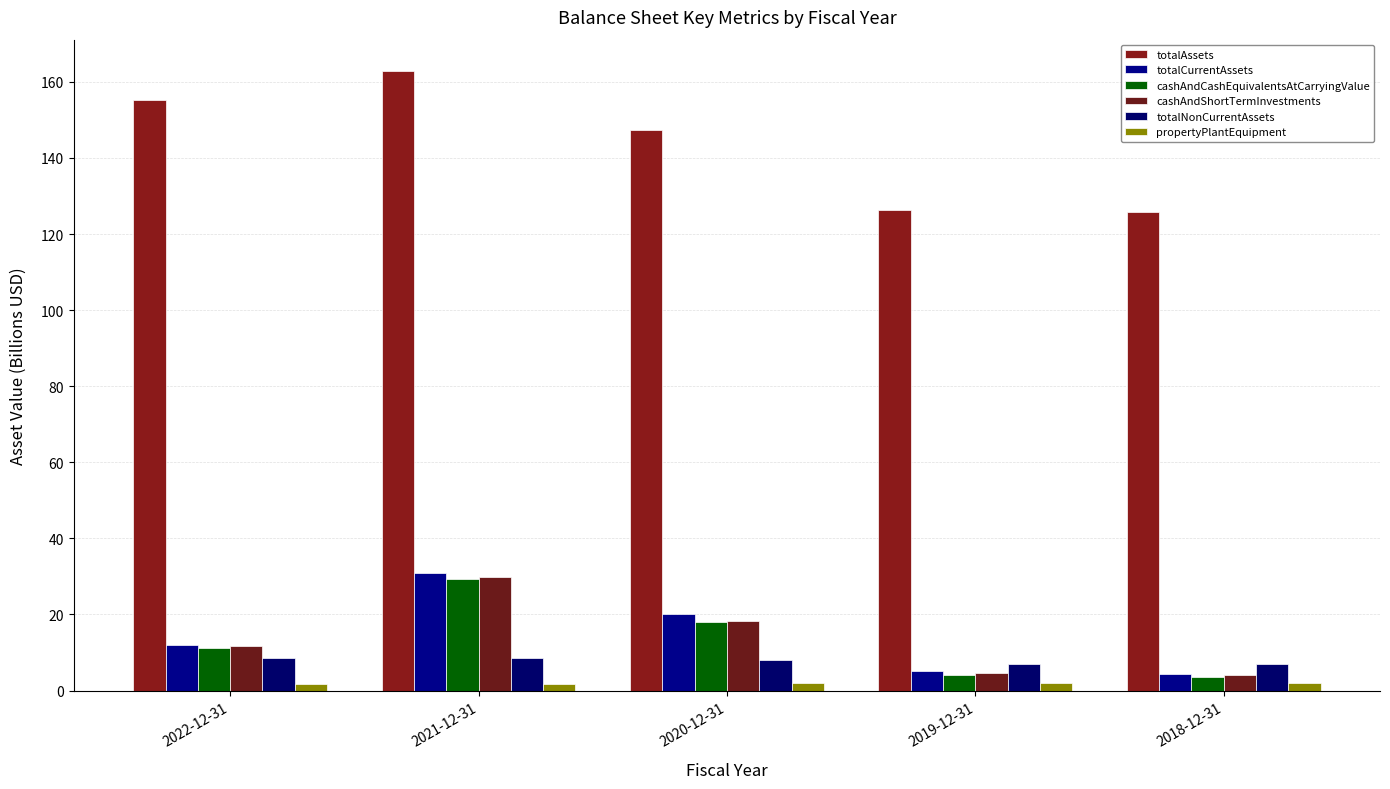

What is the label of the 2nd bar from the right?

2019-12-31